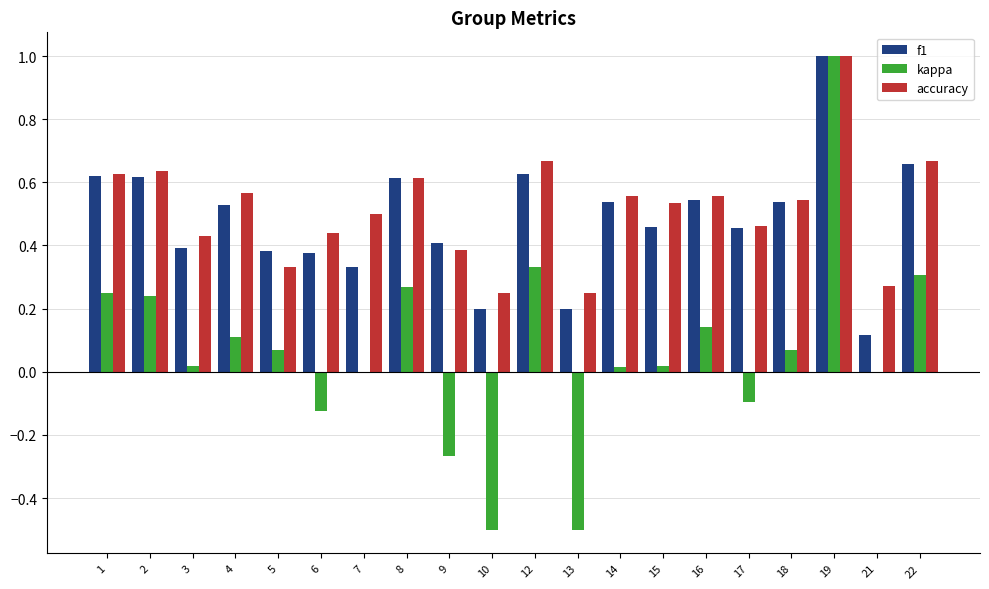

At which category is the sum across all series the highest?

19